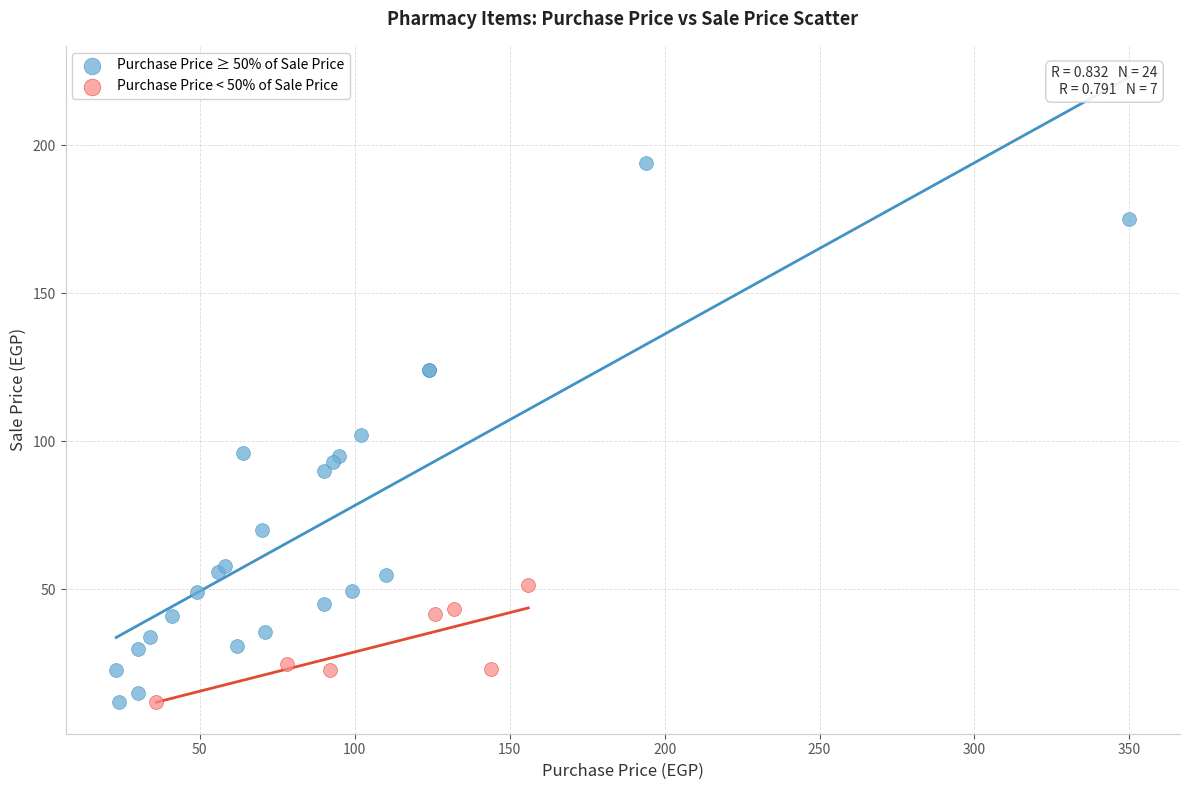

Which series has the largest Y range (max minus min)?

Purchase Price ≥ 50% of Sale Price